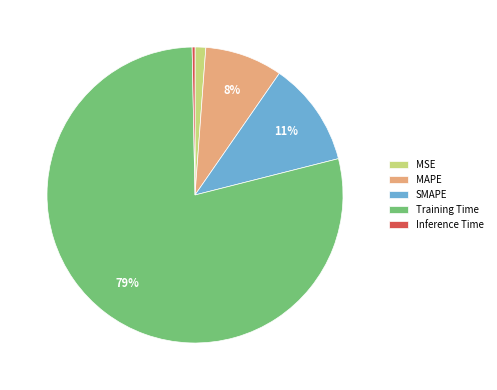

What percentage is the SMAPE slice, to the nearest percent?

11%